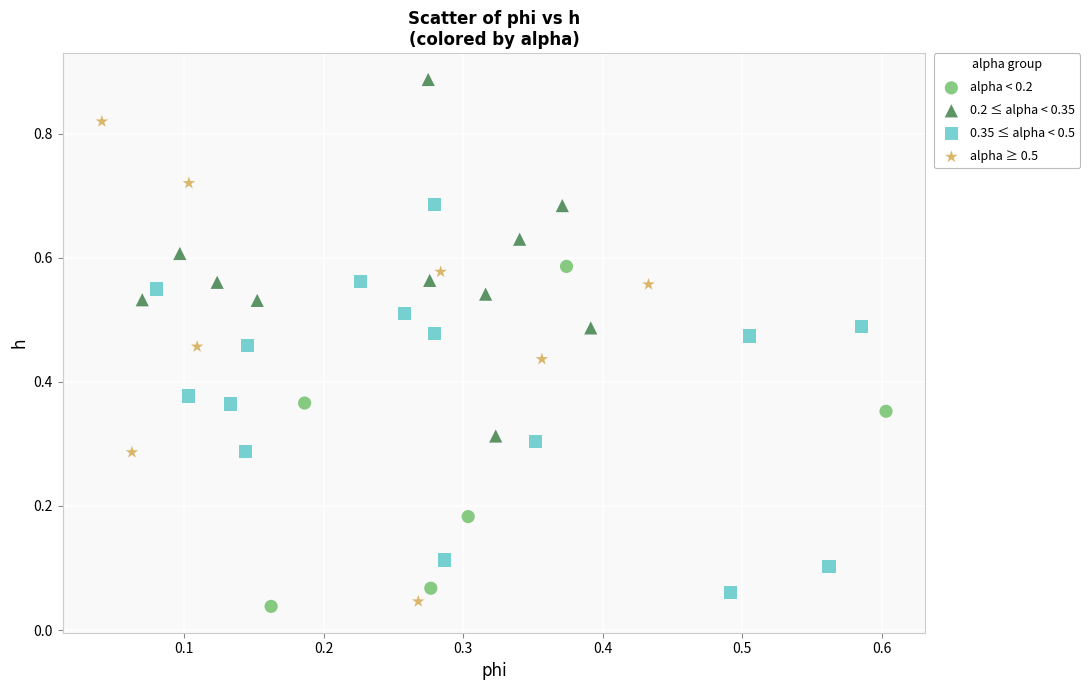

Which series contains the highest Y value?

0.2 ≤ alpha < 0.35